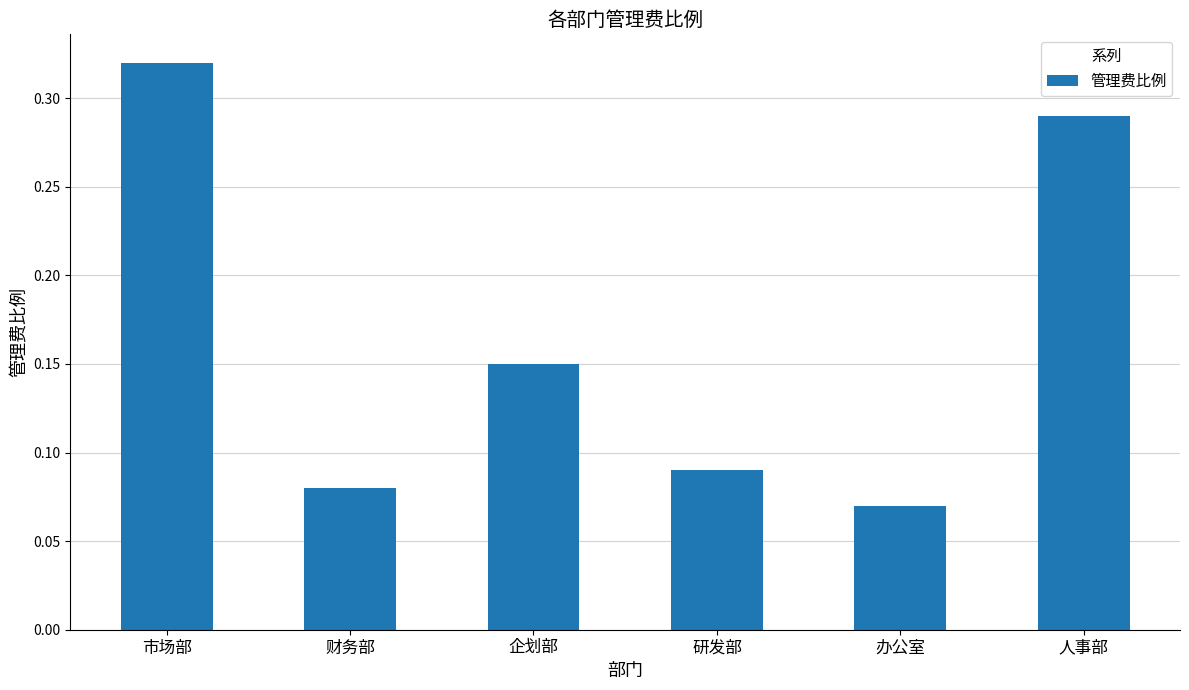

At which category does the chart reach its minimum across all series?

办公室